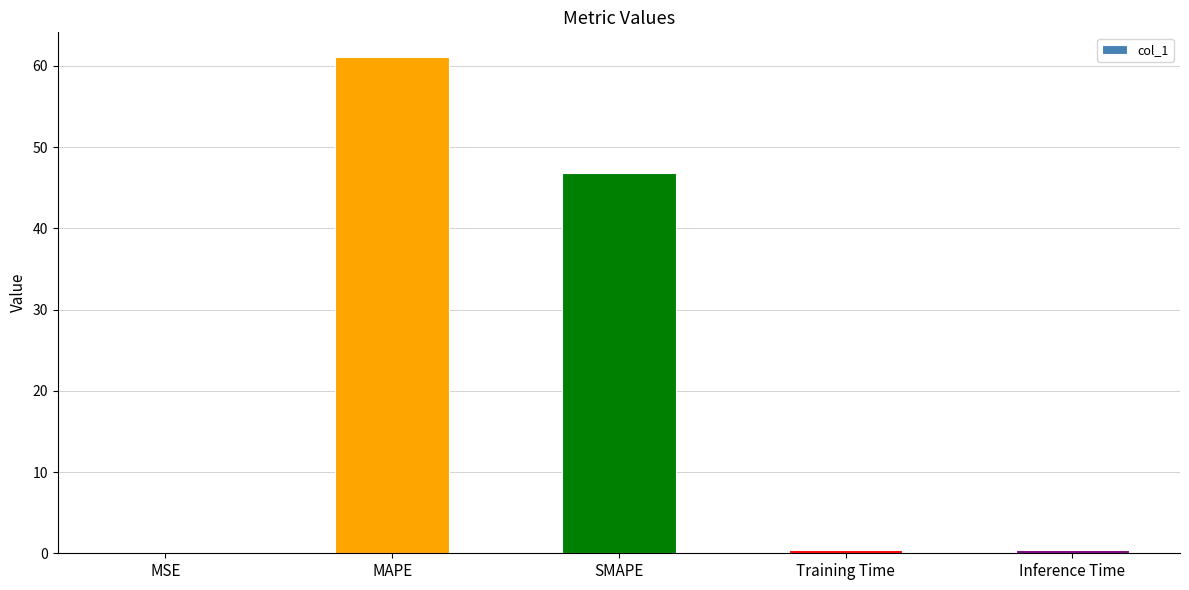

What is the greatest value displayed?

61.1